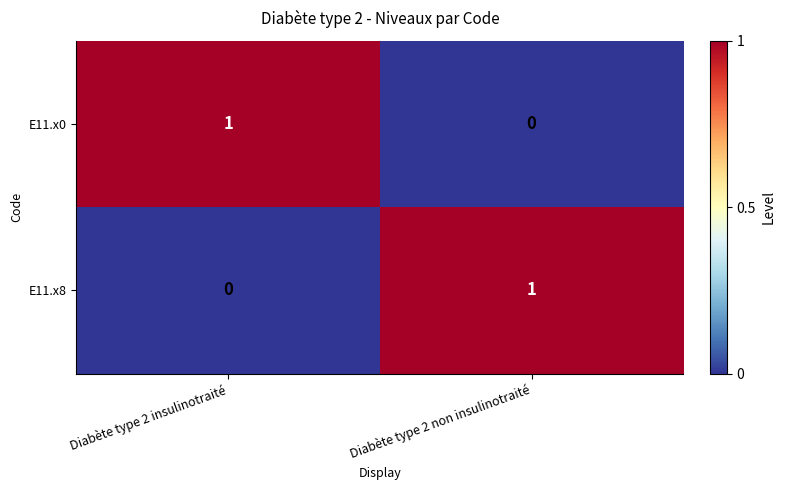

At Diabète type 2 non insulinotraité, list the series in order from largest to smallest.

E11.x8, E11.x0